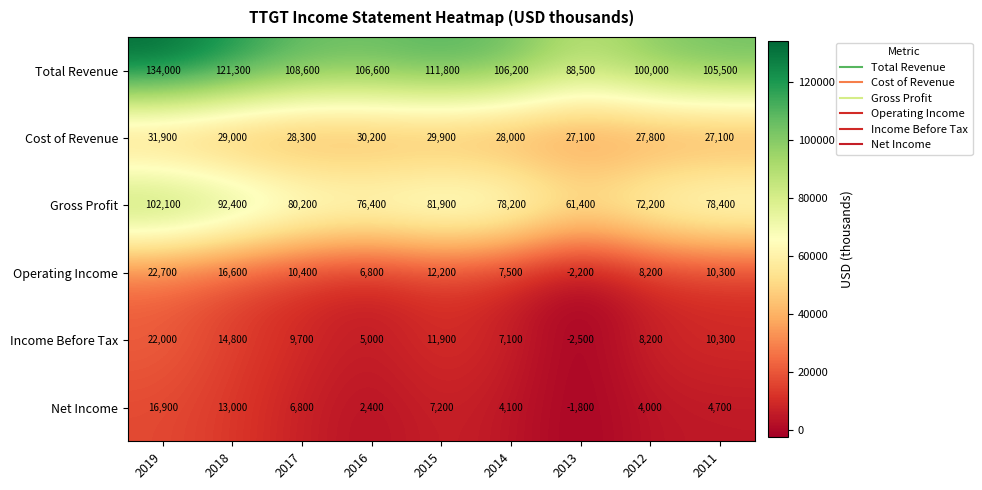

Is it true that Gross Profit equals 78400 at 2011?

True